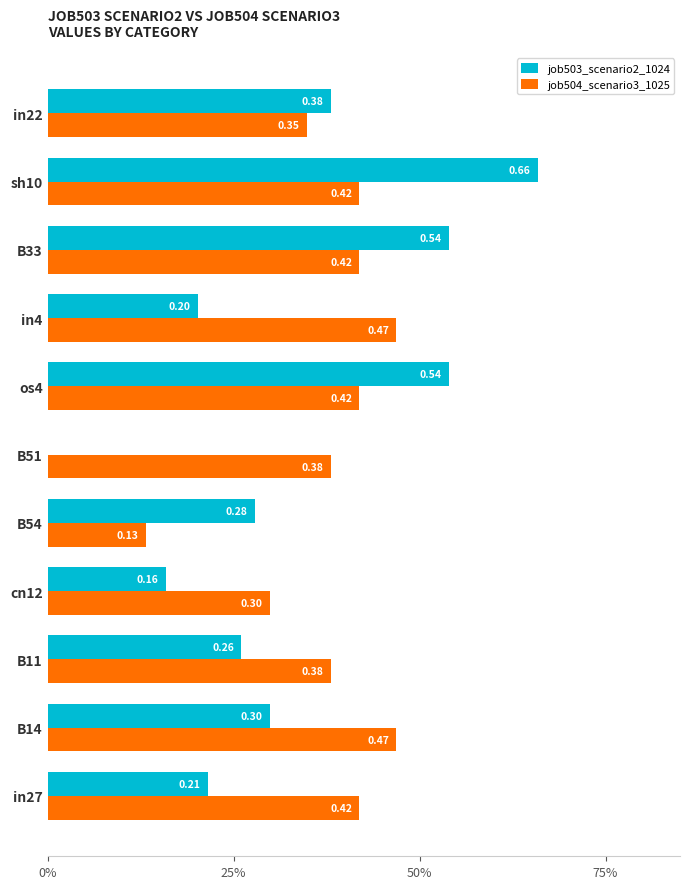

What are all the series names shown in the legend?

job503_scenario2_1024, job504_scenario3_1025